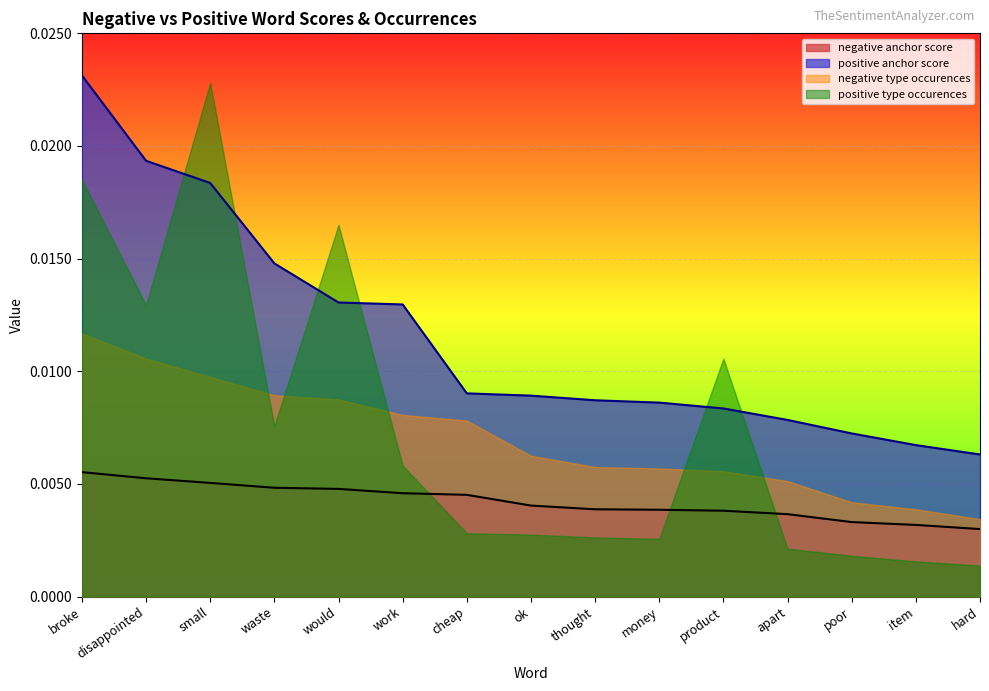

True or false: negative anchor score and positive anchor score cross at least once.

False